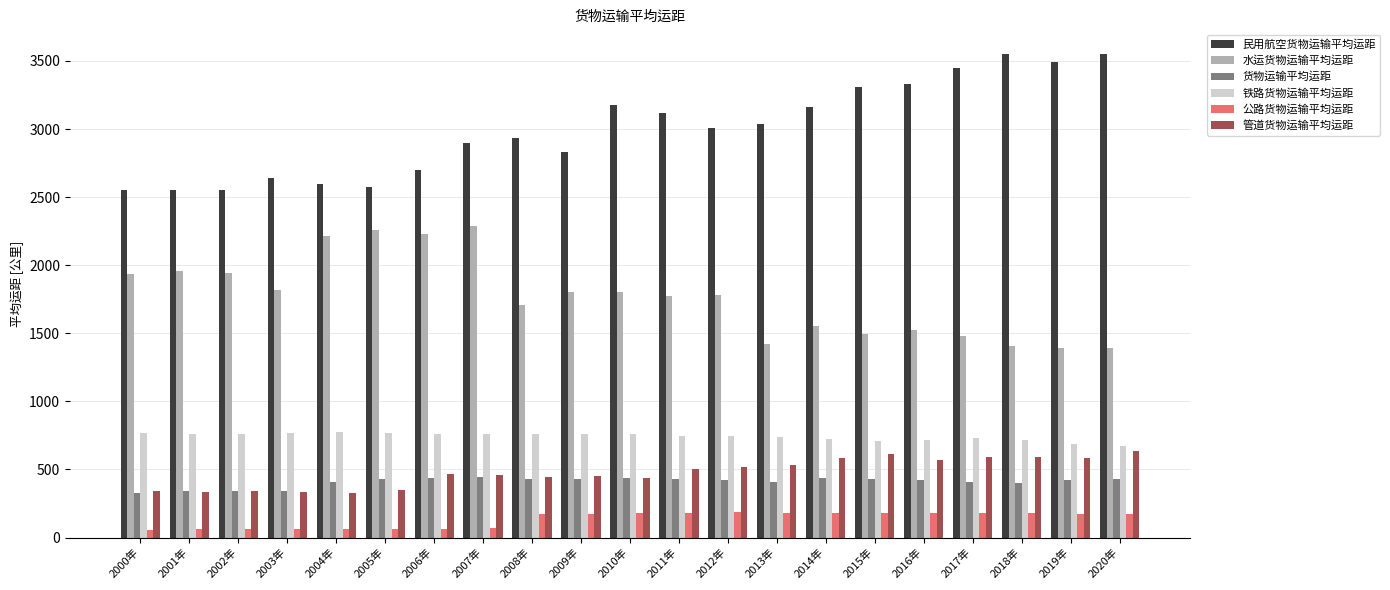

Which series changed the most between 2004年 and 2018年?

民用航空货物运输平均运距